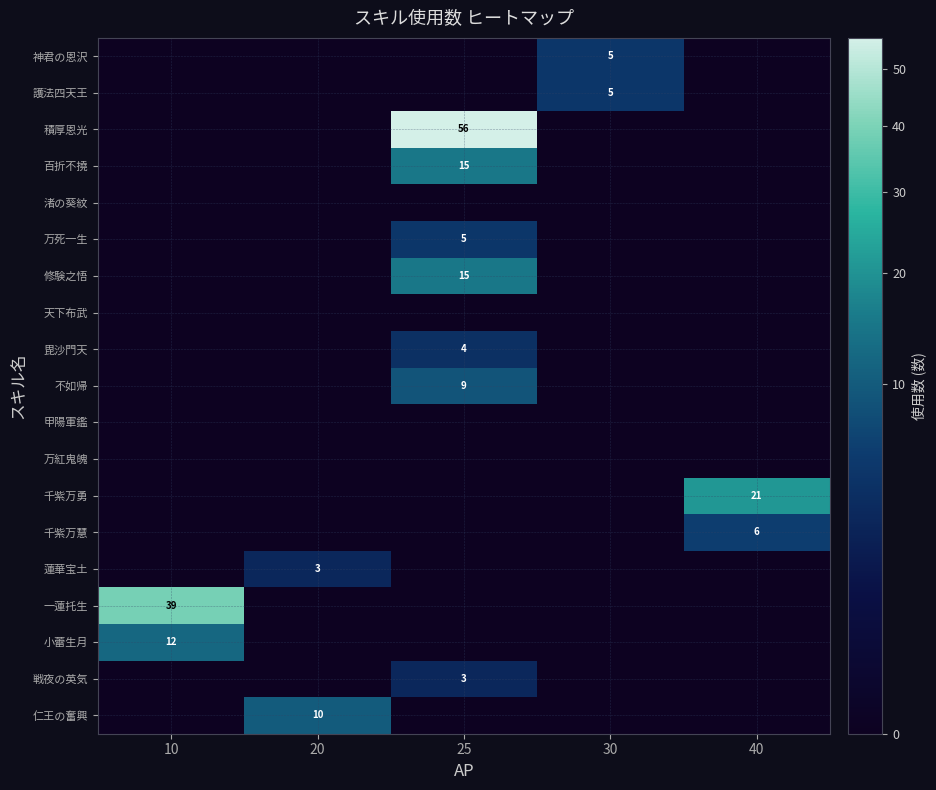

True or false: 戦夜の英気 has a value of 2 at 25.

False